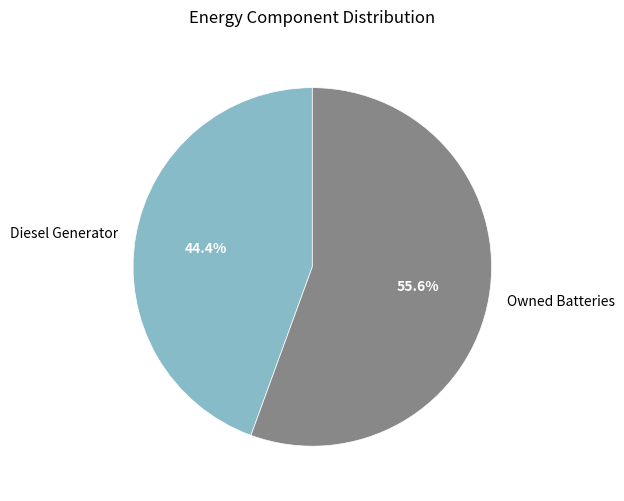

How many slices are in this pie chart?

2